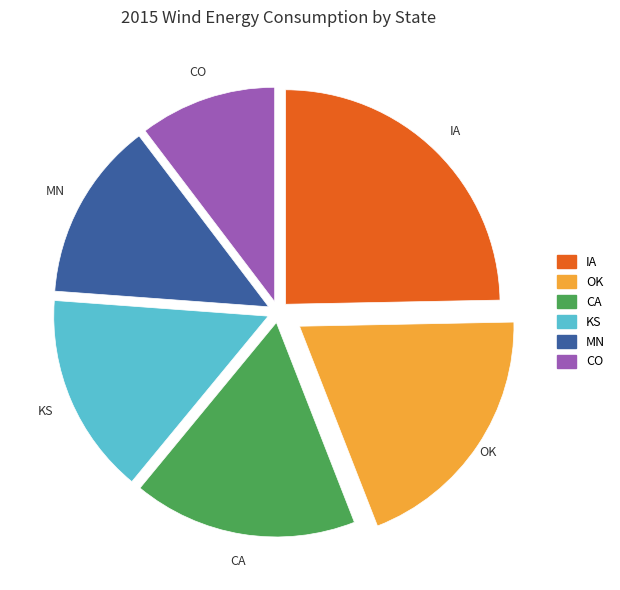

Which category has the smallest portion of the pie?

CO